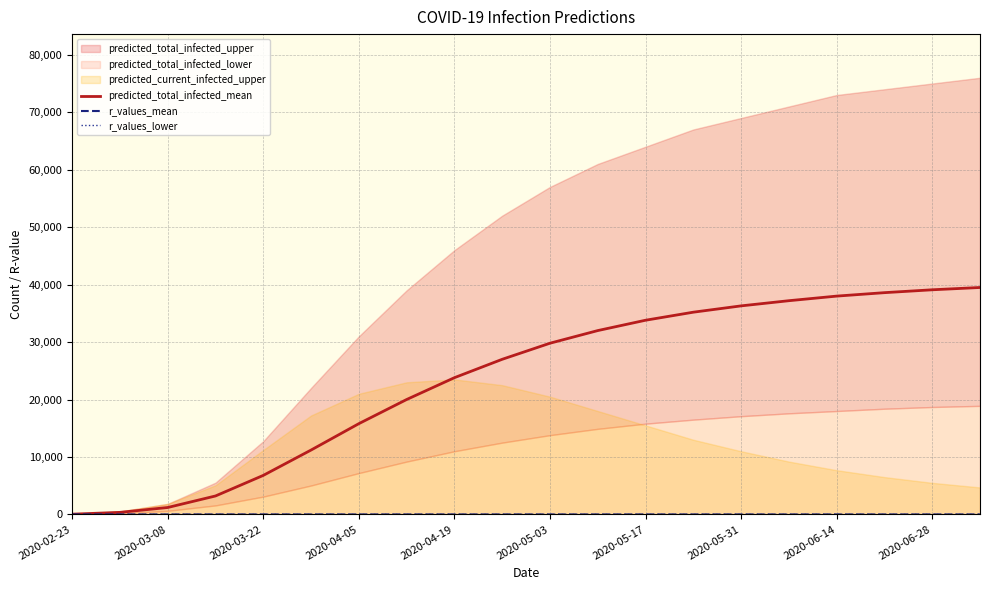

What is the value of the r_values_mean point at the 16th from the left?

0.6